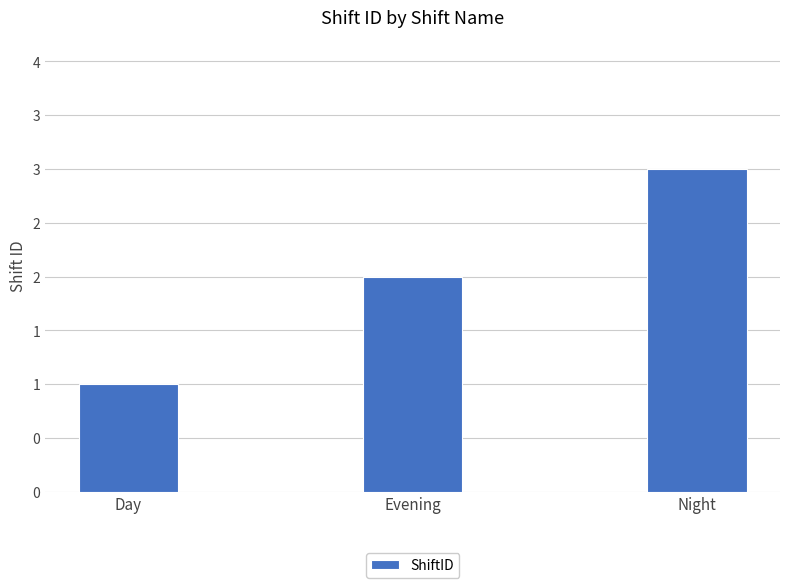

Are the bars horizontal?

No